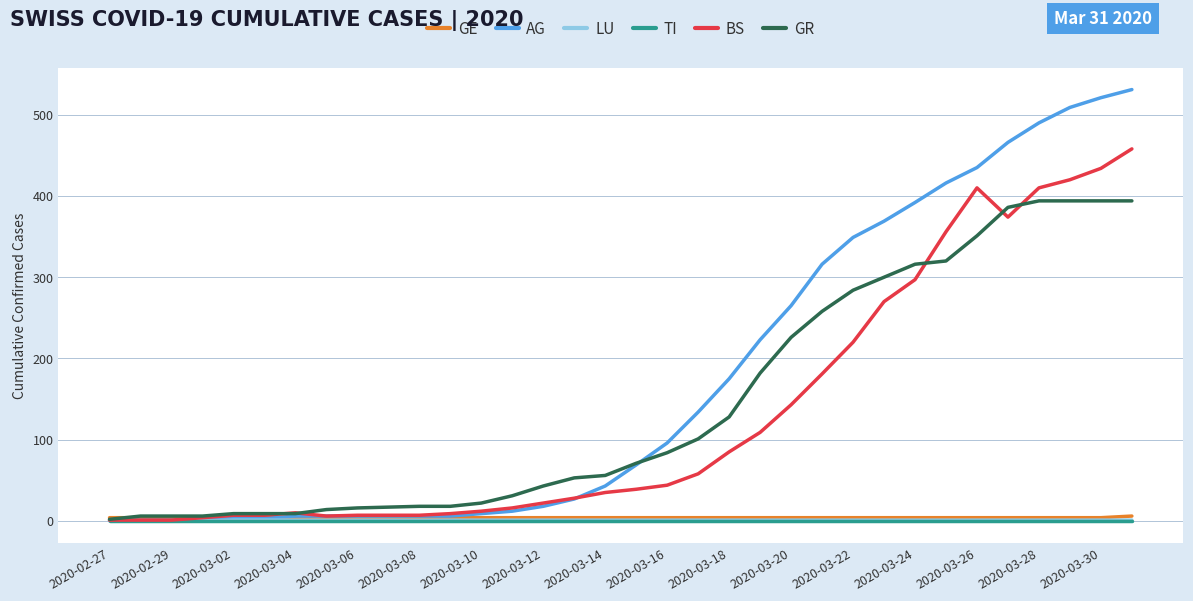

Which series has the widest spread of values?

AG